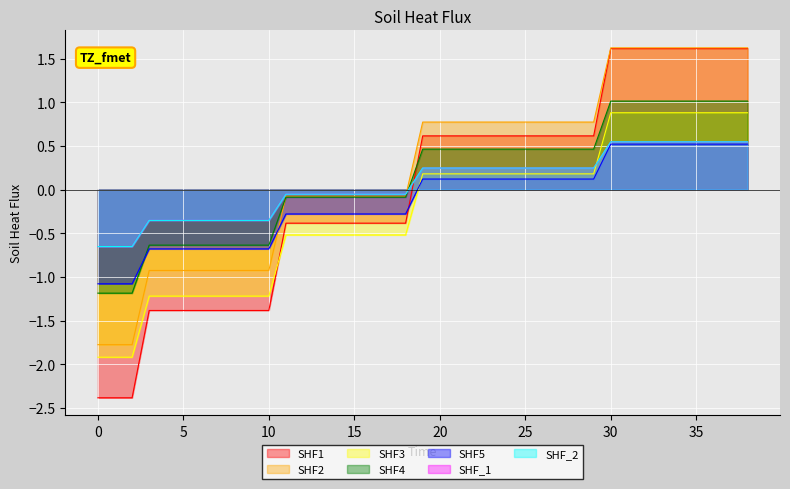

What is the sum of all values?

9.8